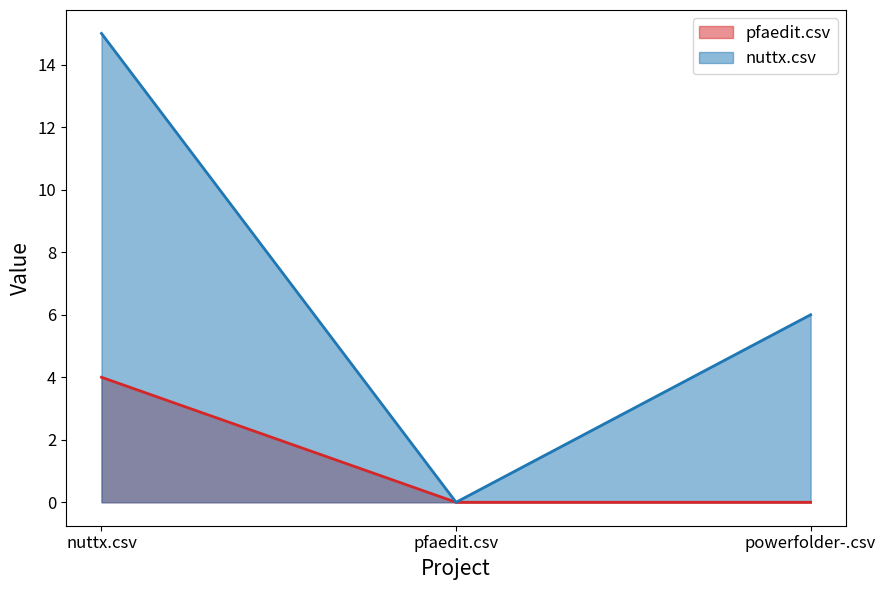

What position from the right is powerfolder-.csv?

1